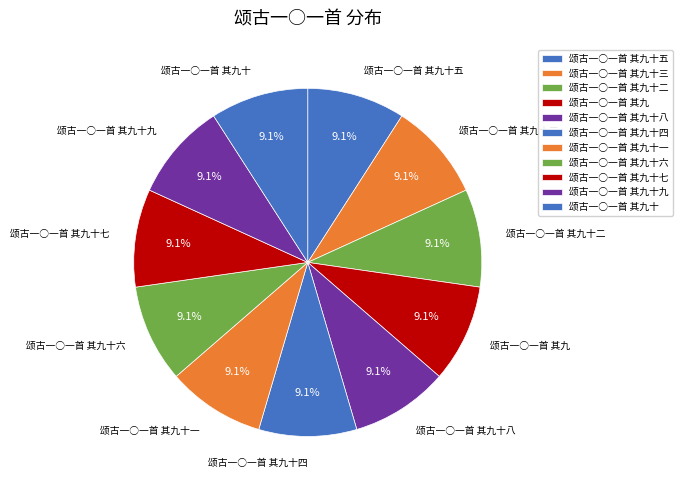

Count the number of slices in the pie.

11